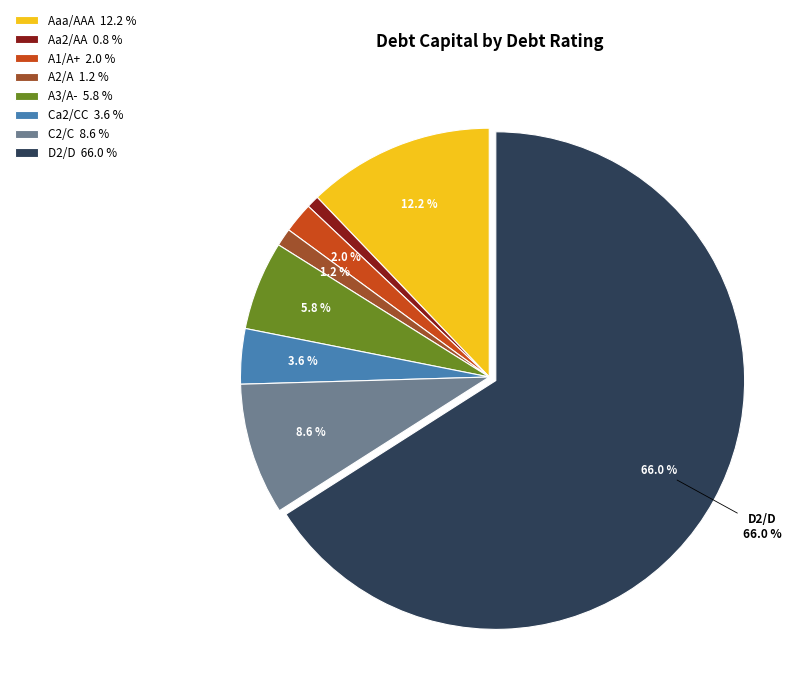

Which category has the biggest portion of the pie?

D2/D 66.0 %